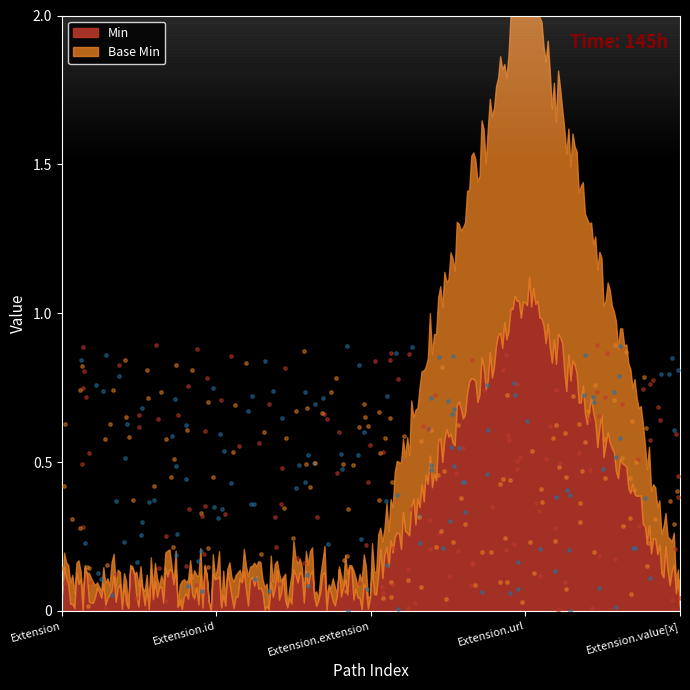

Which series reaches the minimum Y coordinate?

Min